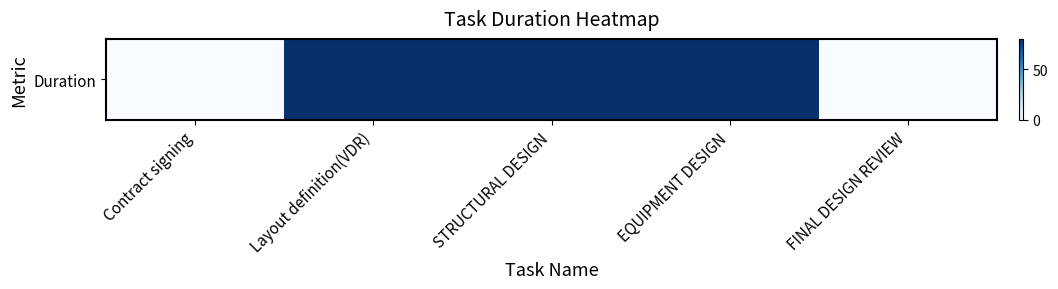

What is the sum of the values at STRUCTURAL DESIGN and Layout definition(VDR)?

160